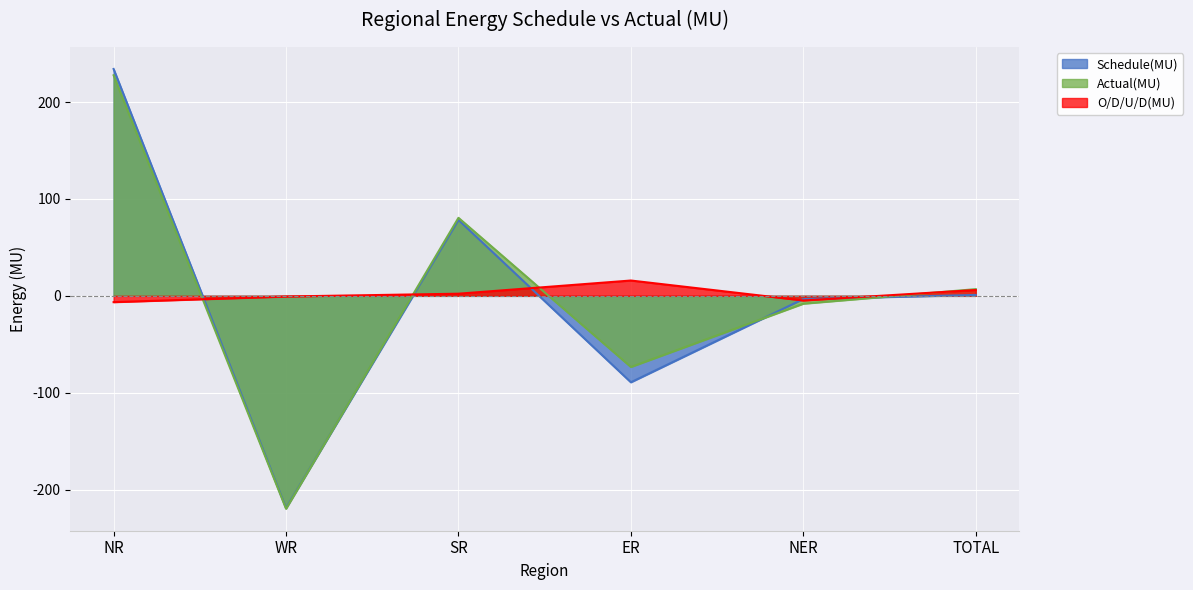

How many data points in Schedule(MU) are above 0?

3